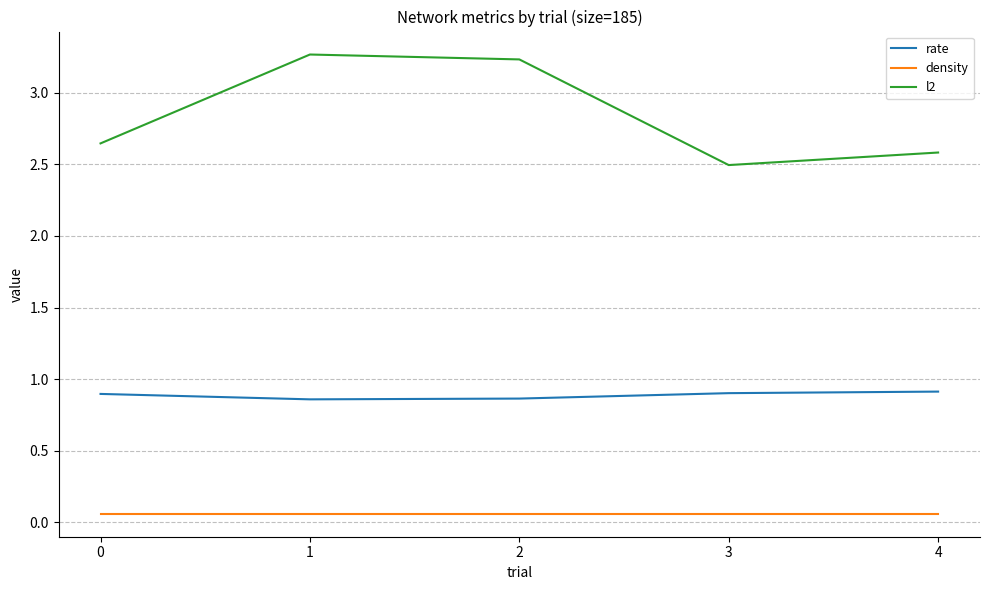

Is the value of density at 2 greater than the value of rate at 4?

No